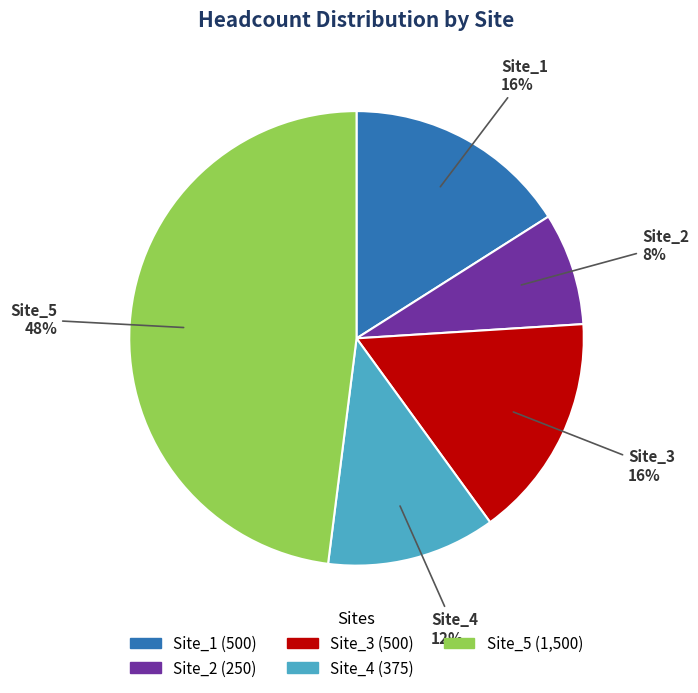

Which slice is the smallest?

Site_2